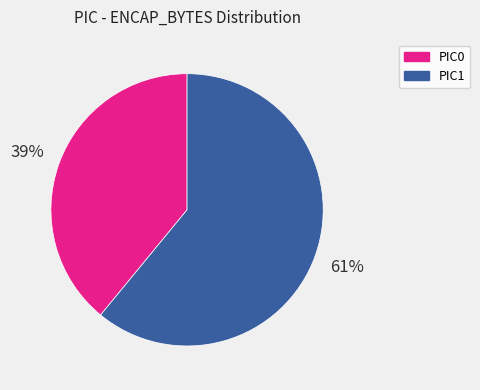

To the nearest percent, what is the difference between the largest and smallest slice percentages?

22%